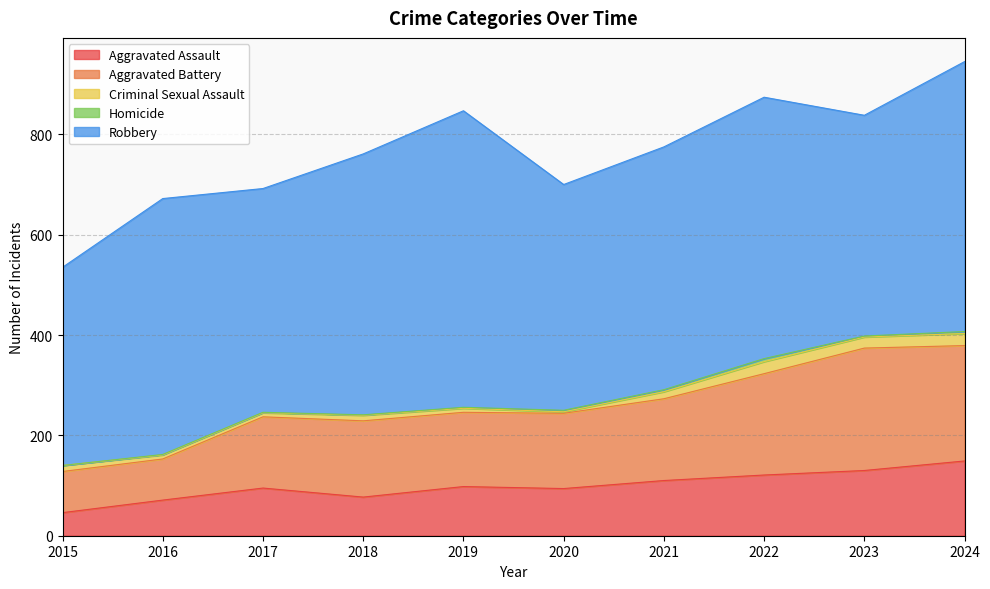

Reading right to left, list all the values displayed in this chart.

Aggravated Assault: 2024=149	2023=130	2022=121	2021=110	2020=94	2019=98	2018=77	2017=95	2016=71	2015=46
Aggravated Battery: 2024=230	2023=244	2022=202	2021=163	2020=150	2019=148	2018=152	2017=142	2016=82	2015=82
Criminal Sexual Assault: 2024=24	2023=22	2022=24	2021=14	2020=3	2019=8	2018=11	2017=8	2016=8	2015=12
Homicide: 2024=4	2023=2	2022=6	2021=4	2020=3	2019=2	2018=1	2017=1	2016=1	2015=0
Robbery: 2024=538	2023=440	2022=521	2021=484	2020=450	2019=591	2018=520	2017=446	2016=510	2015=395